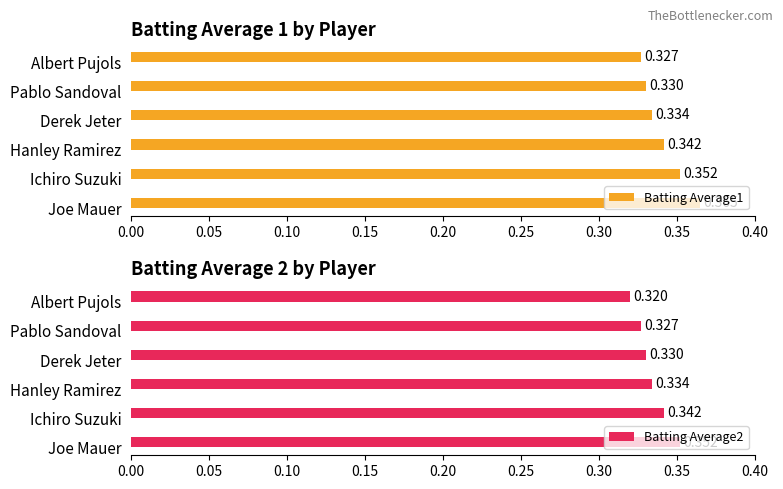

Are the bars horizontal?

Yes